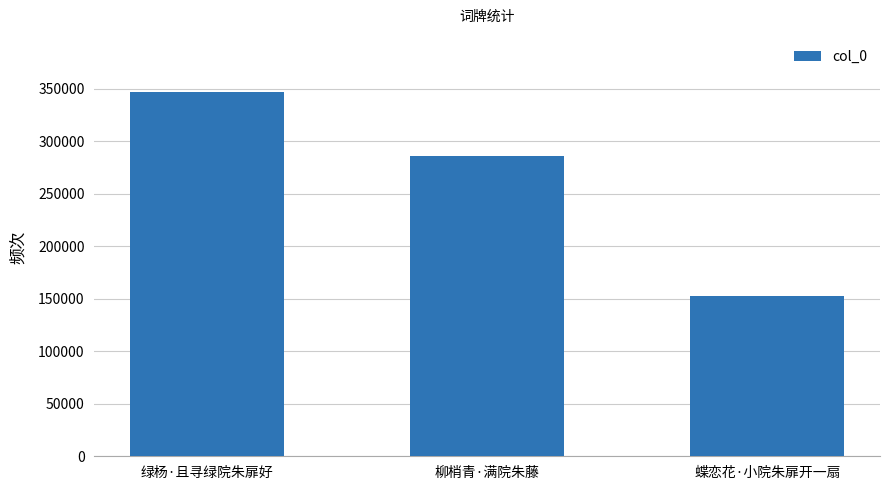

The value at 柳梢青·满院朱藤 is 134245. True or false?

False